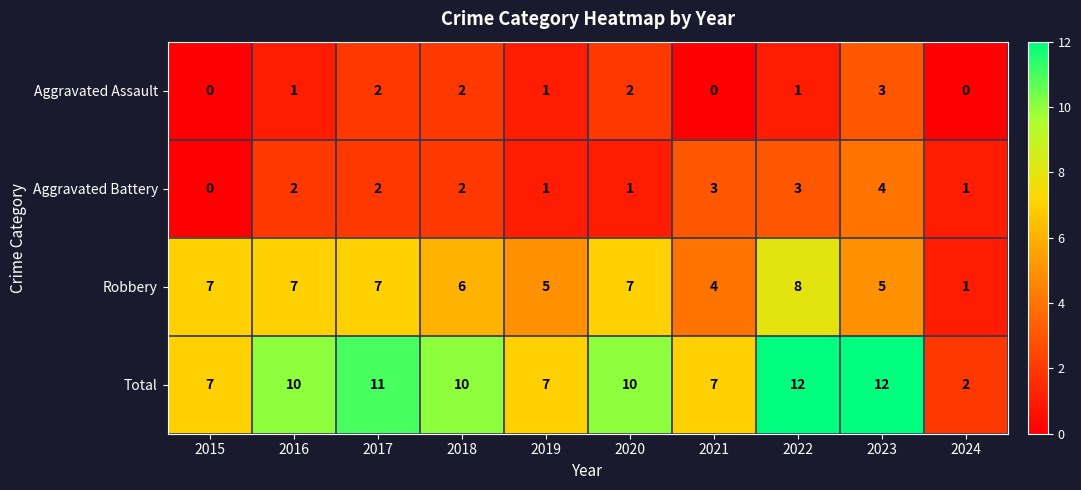

Which category has the highest value in the Aggravated Battery series?

2023